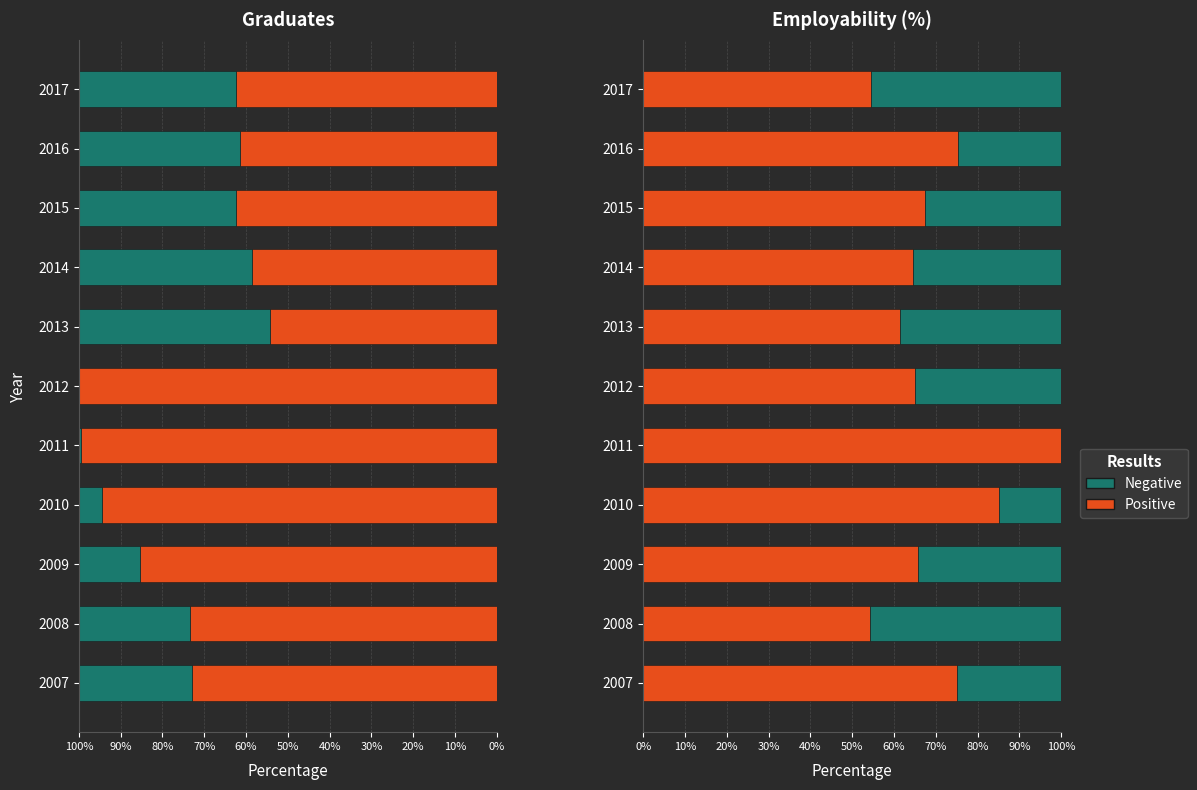

Rank the series by their average value, from highest to lowest.

Positive, Negative